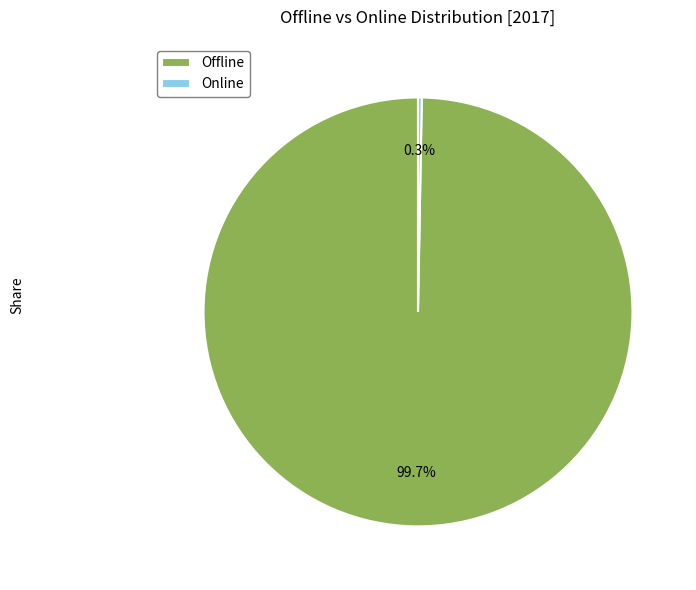

To the nearest percent, what percentage of the pie is Offline?

100%